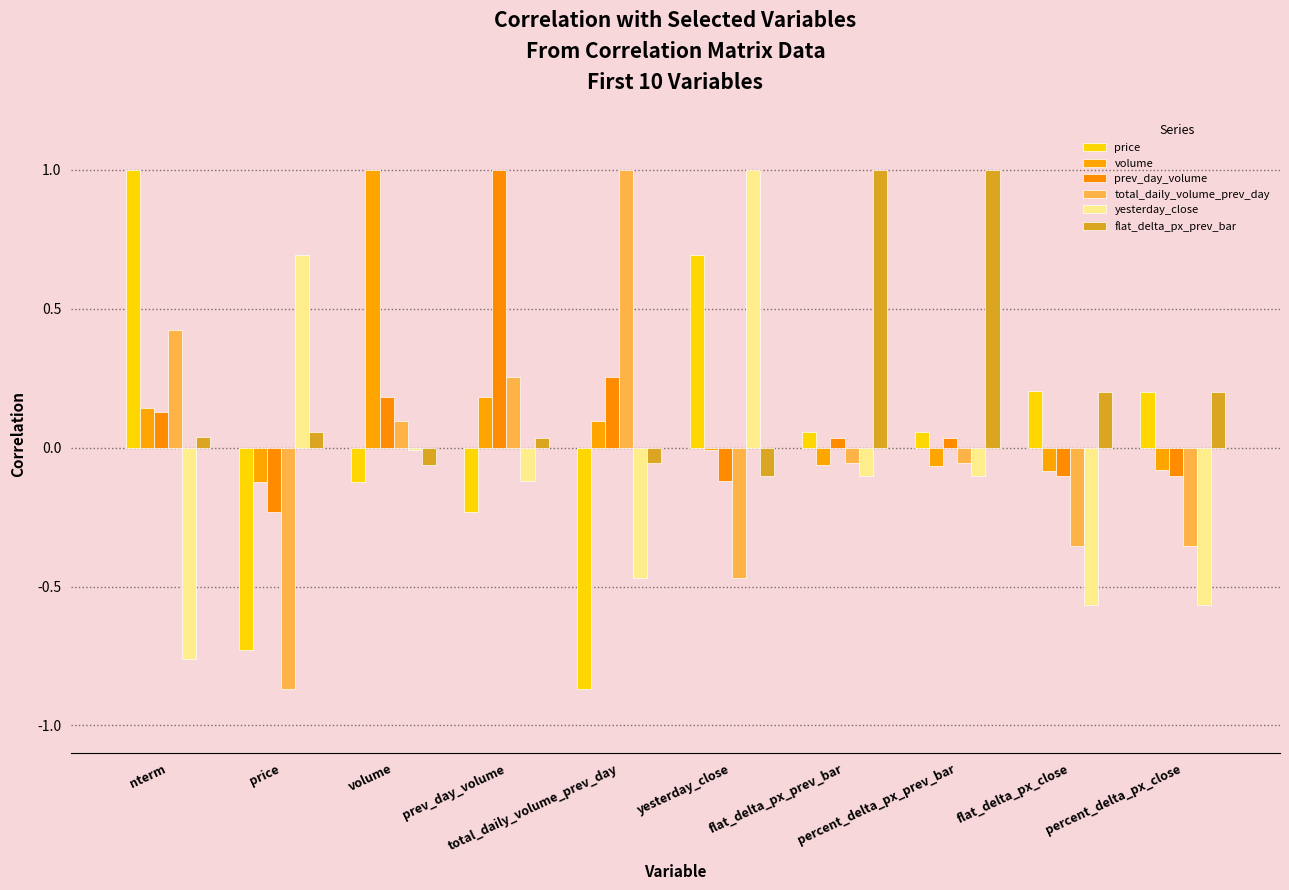

Which series changed the most between nterm and total_daily_volume_prev_day?

price